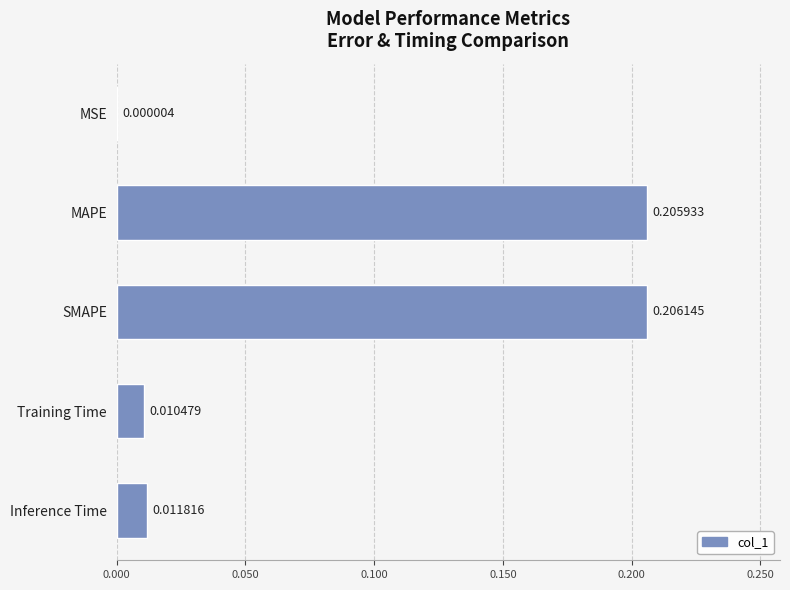

Between Inference Time and MAPE, which is larger?

MAPE